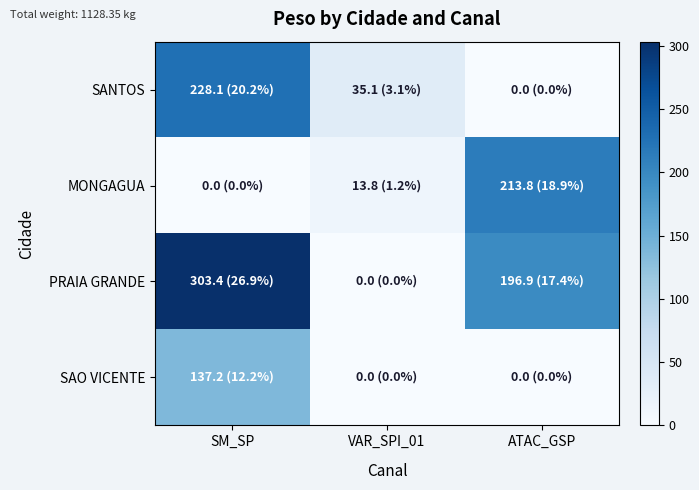

At which category is the sum across all series the highest?

SM_SP